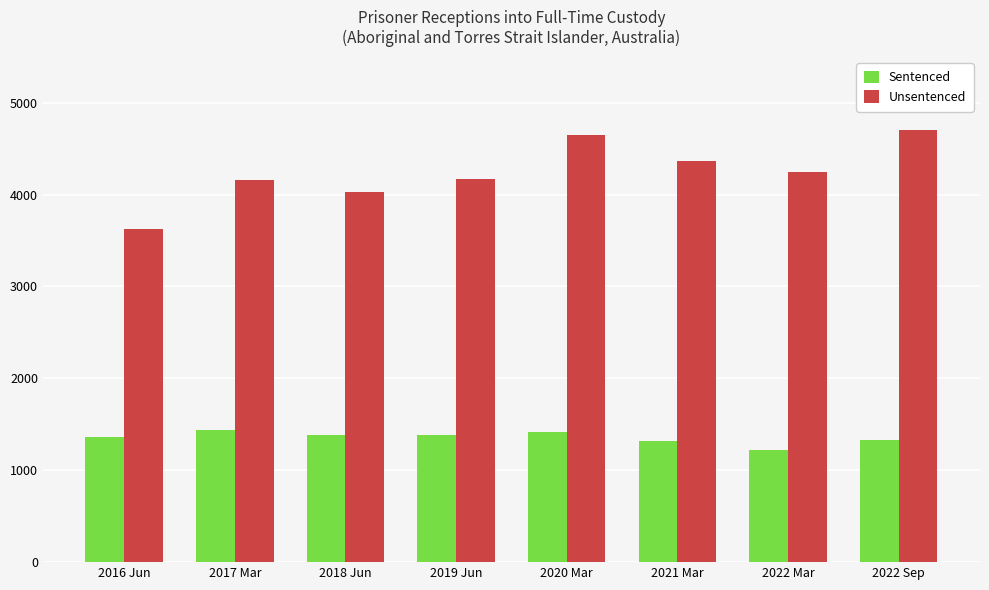

Where does the Sentenced series first go above 1380?

2017 Mar